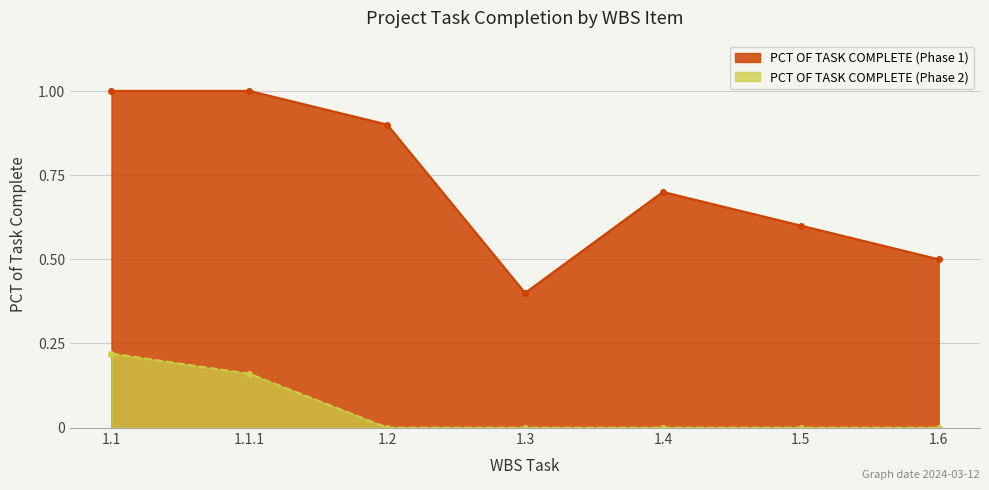

At 1.3, list the series in order from largest to smallest.

PCT OF TASK COMPLETE (Phase 1), PCT OF TASK COMPLETE (Phase 2)